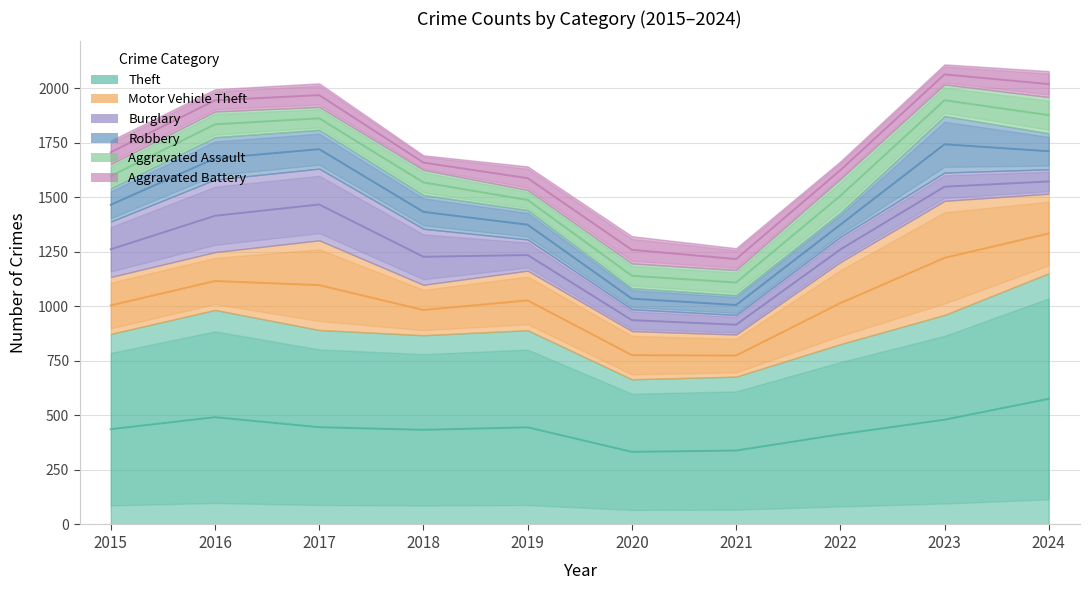

Where is the first local minimum for Robbery?

2021